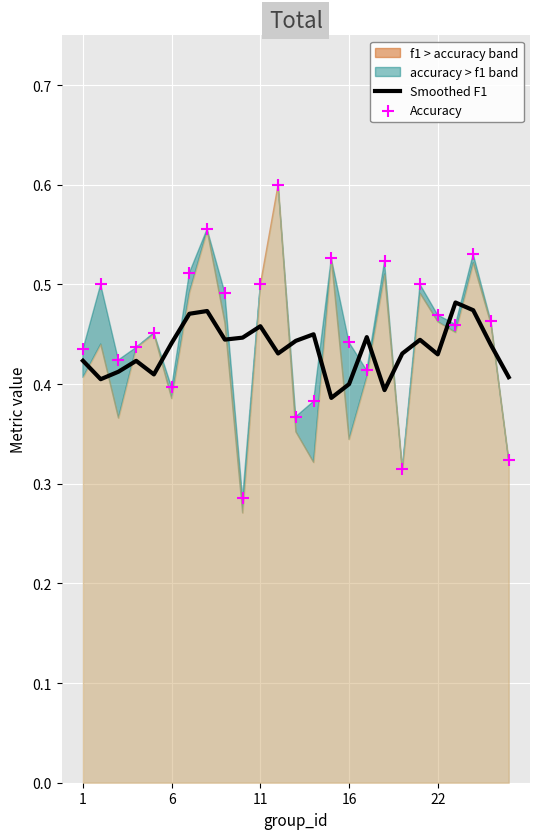

Which series contains the highest Y value?

Accuracy